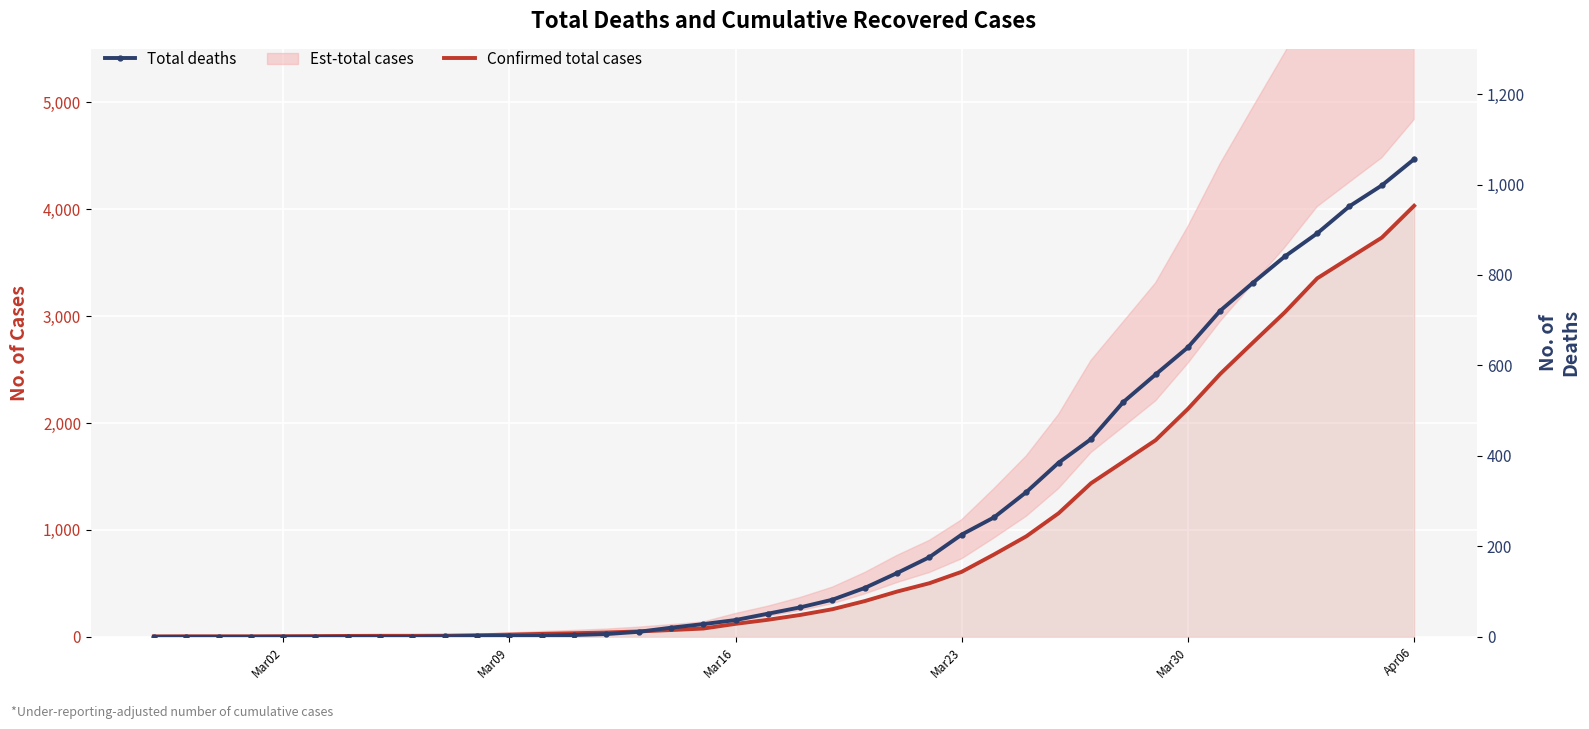

The Total deaths series shows 398 at Mar30. True or false?

False